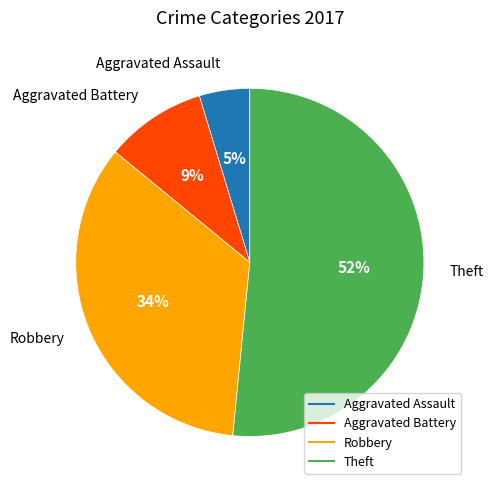

Between Robbery and Aggravated Assault, which is larger?

Robbery